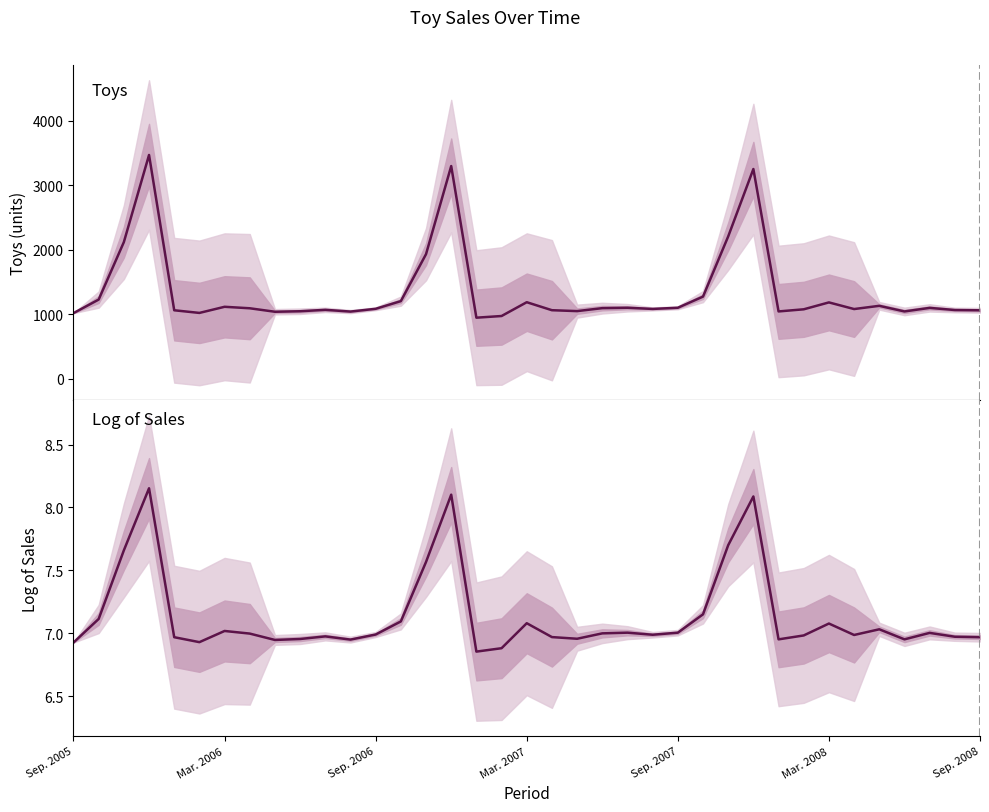

What is the average value of the Toys series?

1351.4